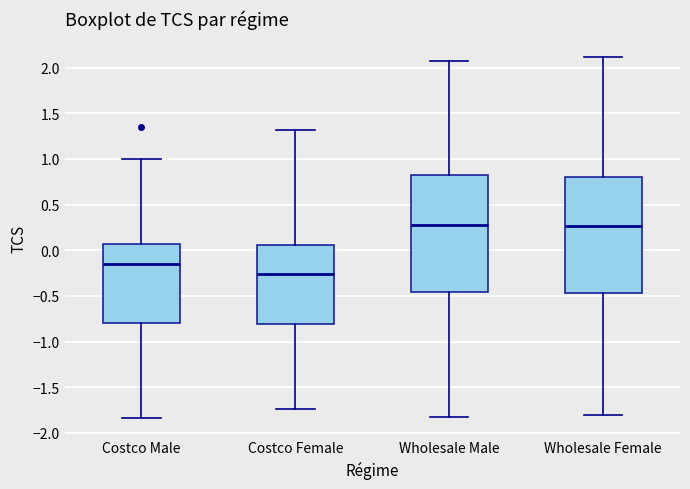

Reading left to right, transcribe this box plot: for each box, give where its median line is, the range the box spans, and where its two whiskers end, as read against the y-axis. The values are not printed on the chart, so give them approximately, as read against the axis.

Costco Male: median -0.15, box -0.80 to 0.05, whiskers -1.85 to 1.00
Costco Female: median -0.25, box -0.80 to 0.05, whiskers -1.75 to 1.30
Wholesale Male: median 0.30, box -0.45 to 0.80, whiskers -1.85 to 2.10
Wholesale Female: median 0.25, box -0.45 to 0.80, whiskers -1.80 to 2.10